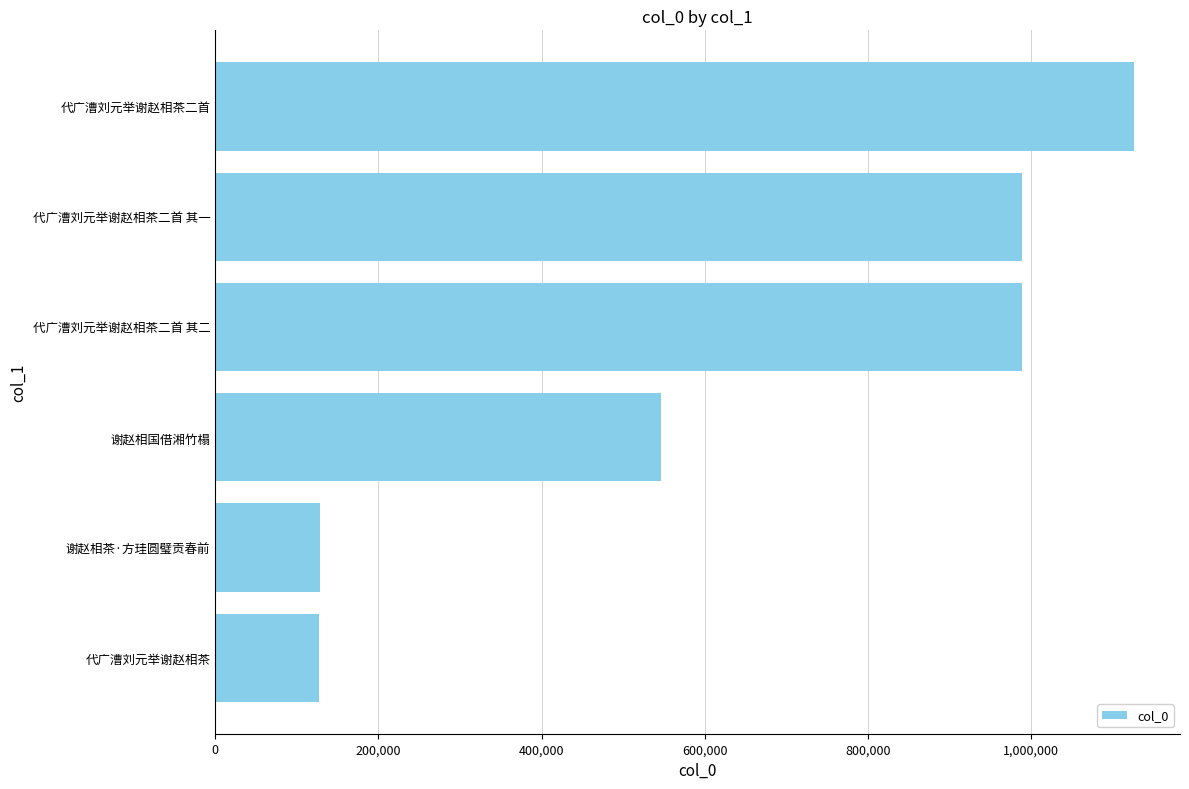

What is the change in value from 谢赵相国借湘竹榻 to 代广漕刘元举谢赵相茶二首 其二?

+441678